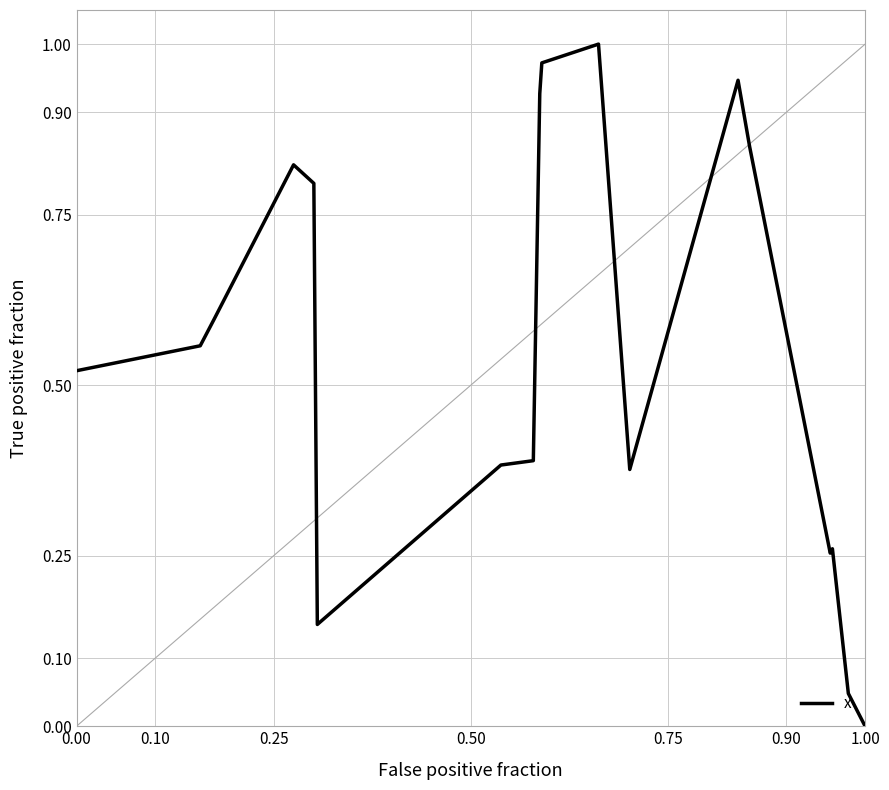

Count the number of data series in this chart.

1